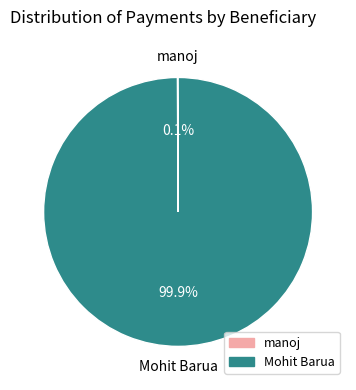

To the nearest percent, what is the average slice percentage?

50%